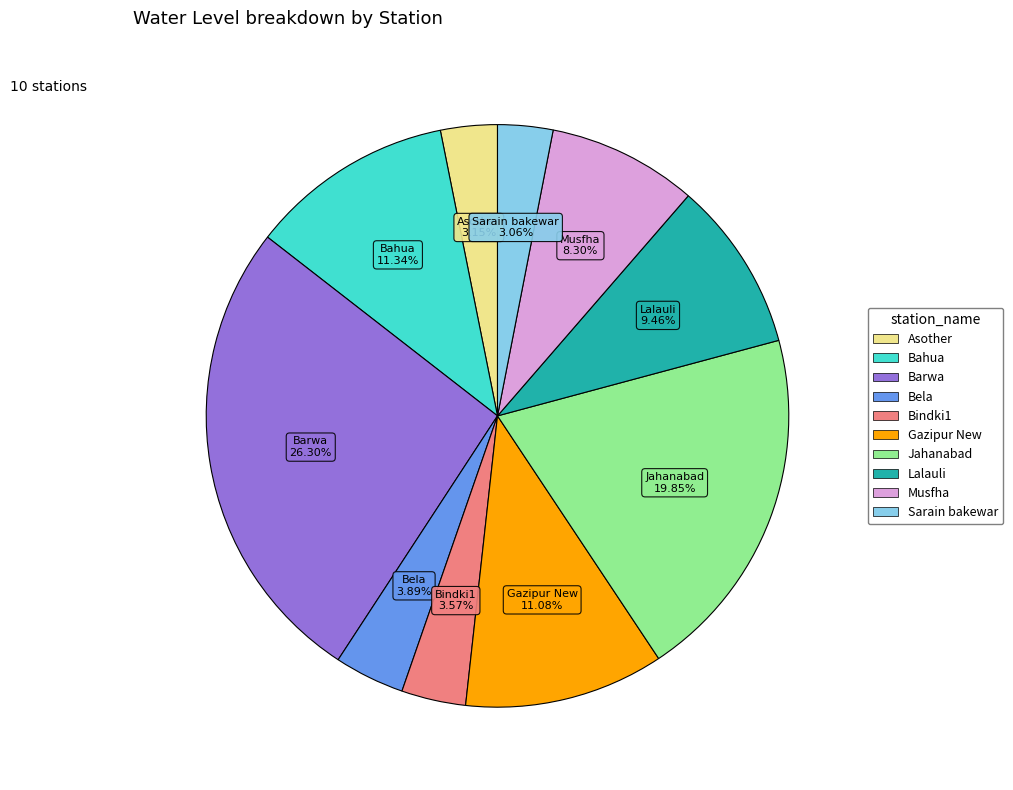

Approximately how many times larger is the value at Bindki1 compared to Musfha?

0.4